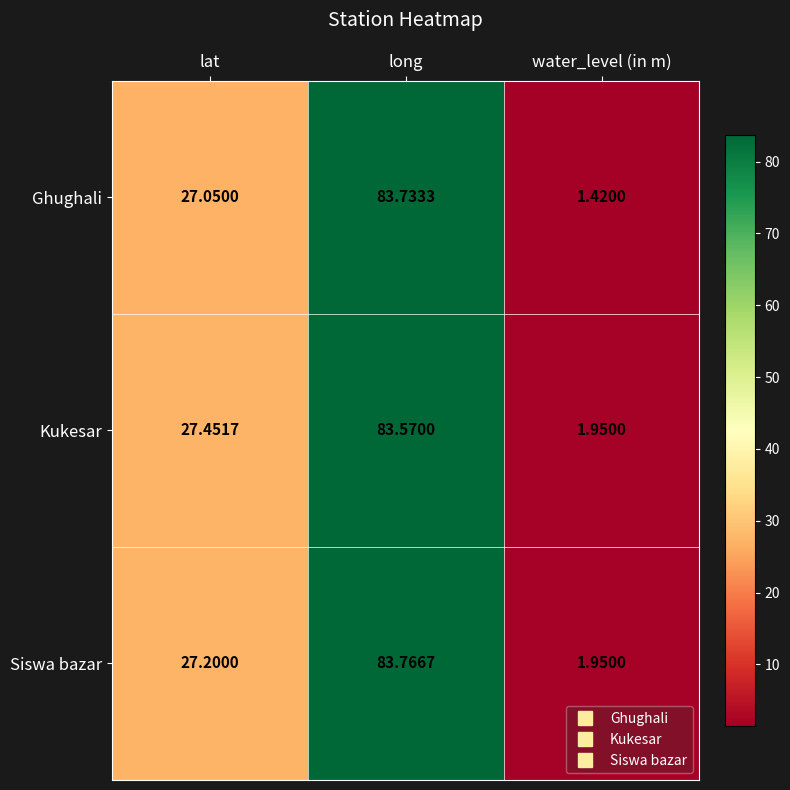

Which series has the largest range (max minus min)?

Ghughali